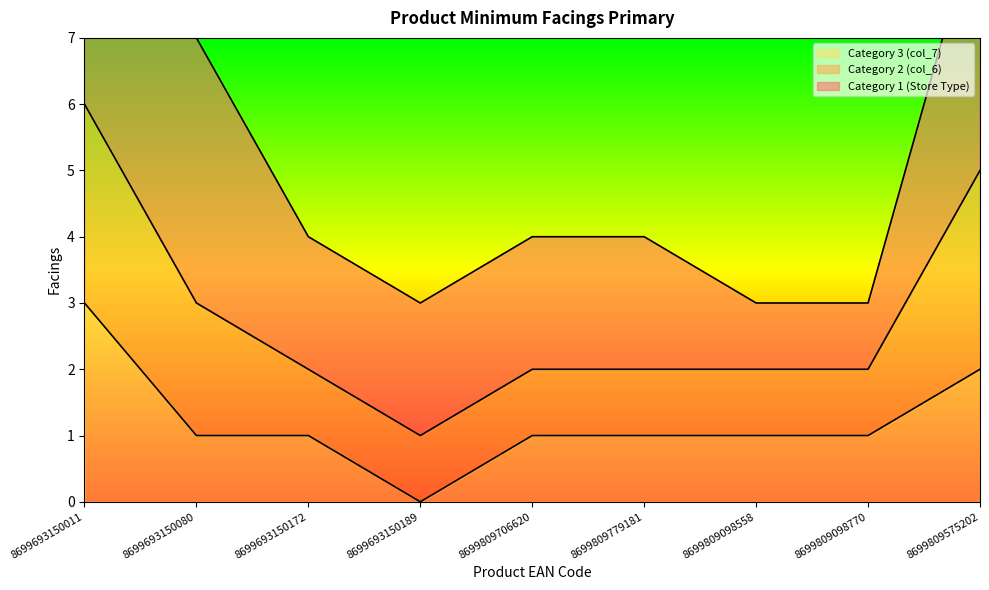

Is the value of Category 2 (col_6) at 8699809779181 greater than the value of Category 1 (Store Type) at 8699809779181?

No